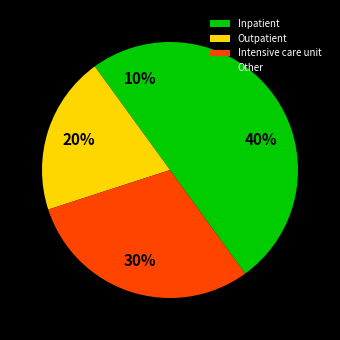

To the nearest percent, what portion does Other represent?

40%